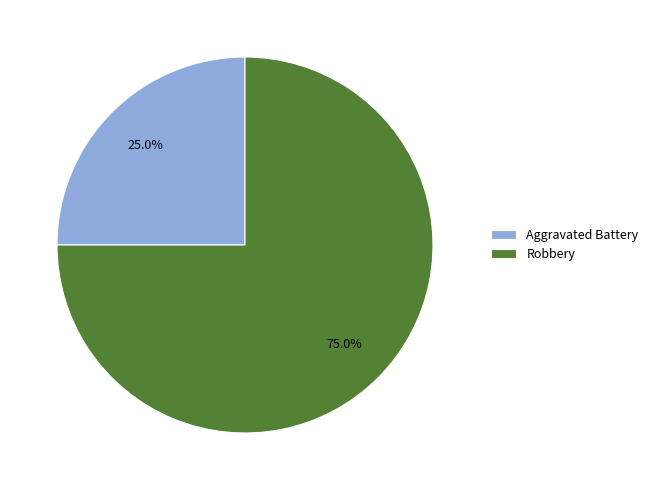

Which has a higher value, Robbery or Aggravated Battery?

Robbery